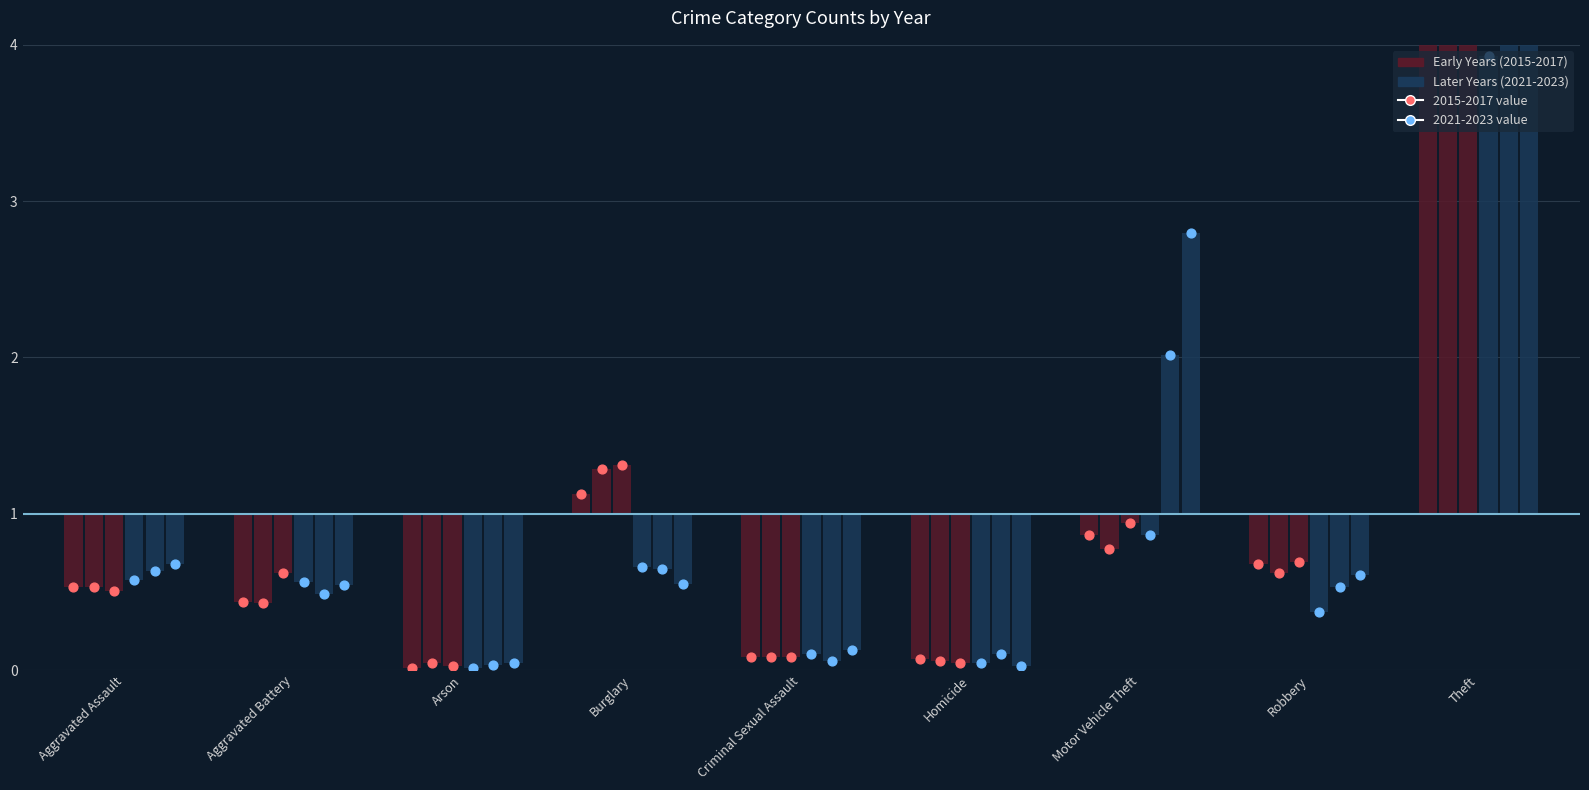

At how many categories does at least one series exceed 4?

1